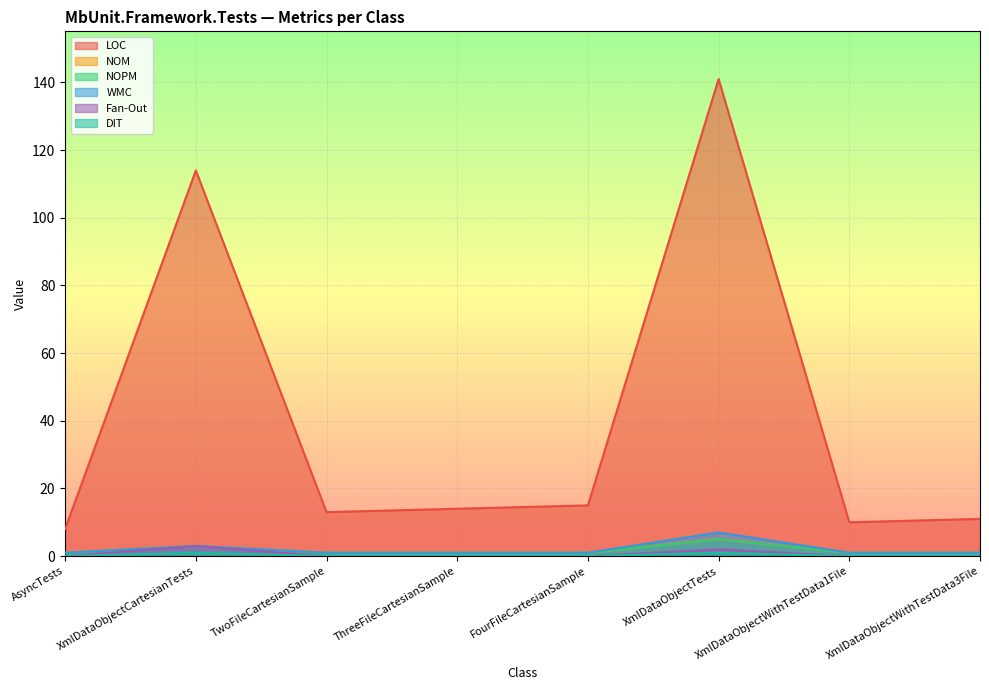

Is it true that NOPM equals 1 at XmlDataObjectWithTestData3File?

True